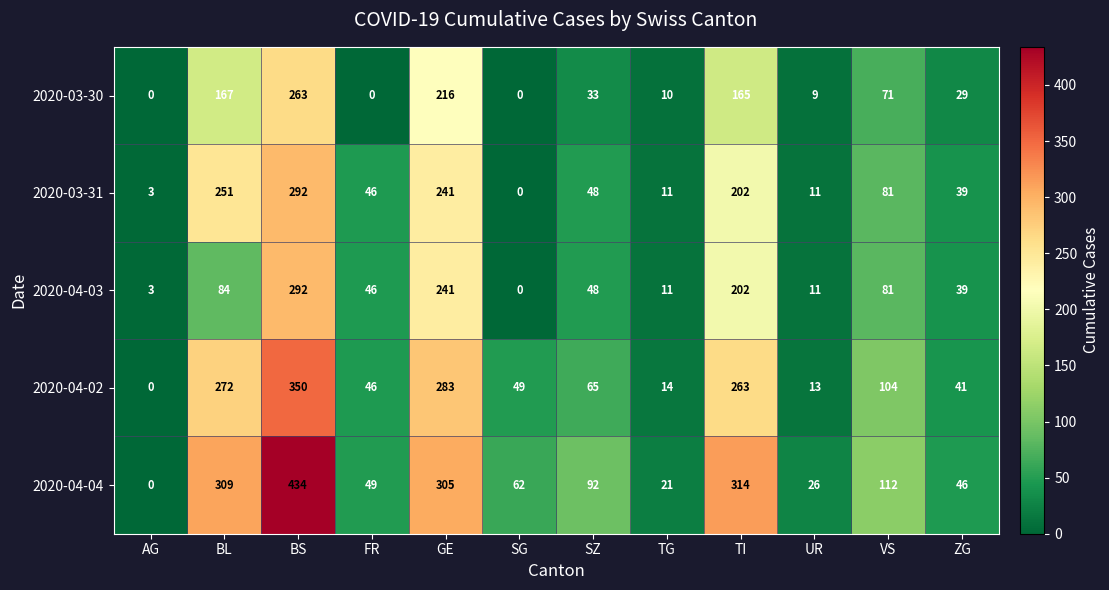

Which series changed the most between GE and UR?

2020-04-04